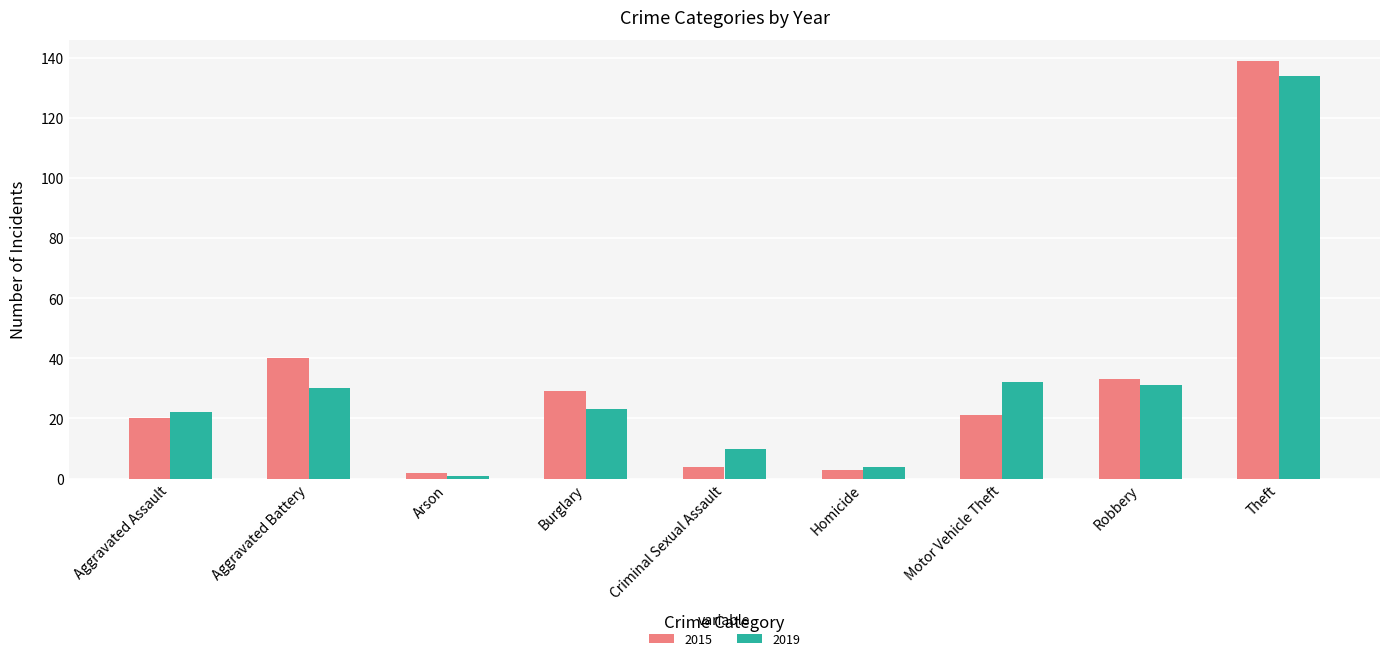

Is the value of 2015 at Criminal Sexual Assault greater than the value of 2019 at Arson?

Yes